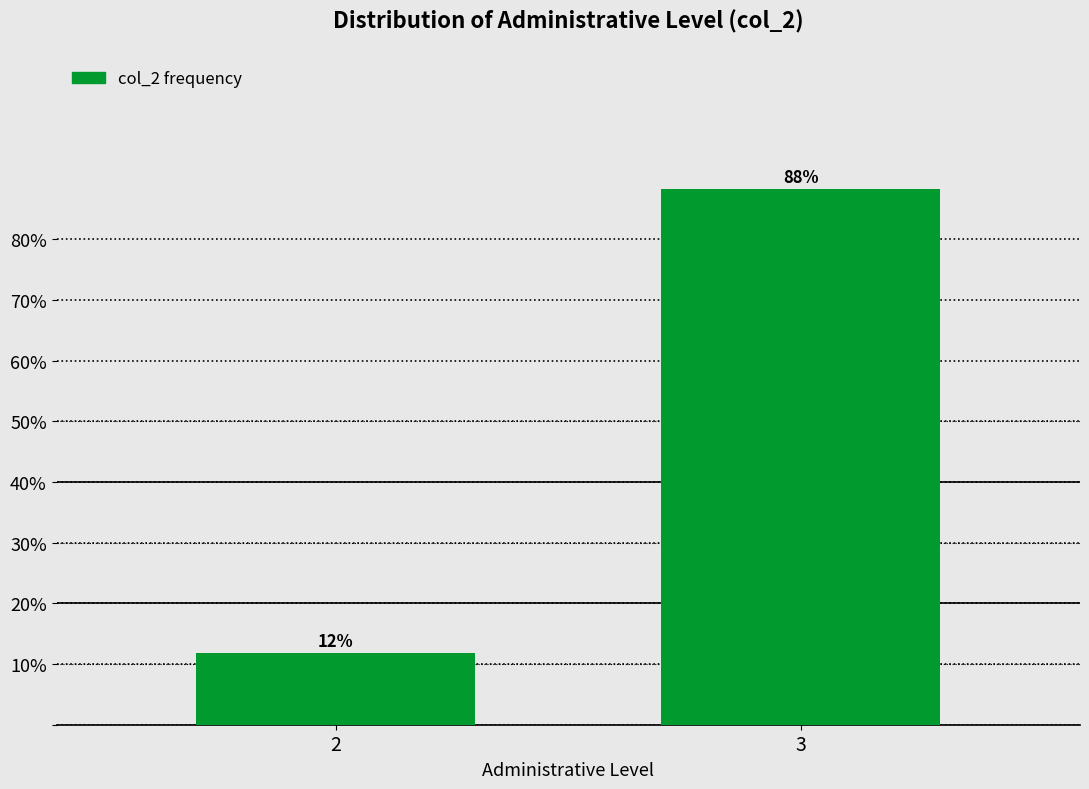

What is the average value?

50.0